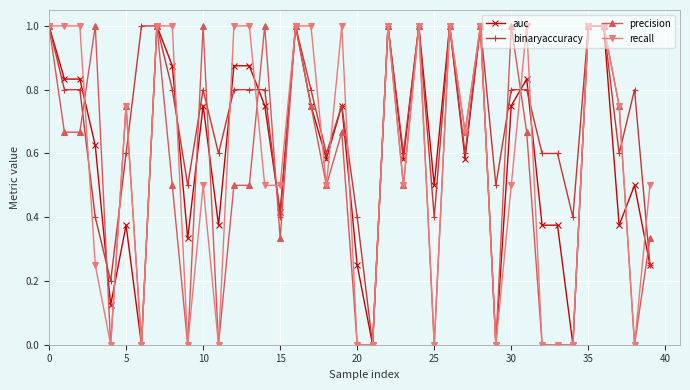

True or false: precision and binaryaccuracy intersect in this chart.

True